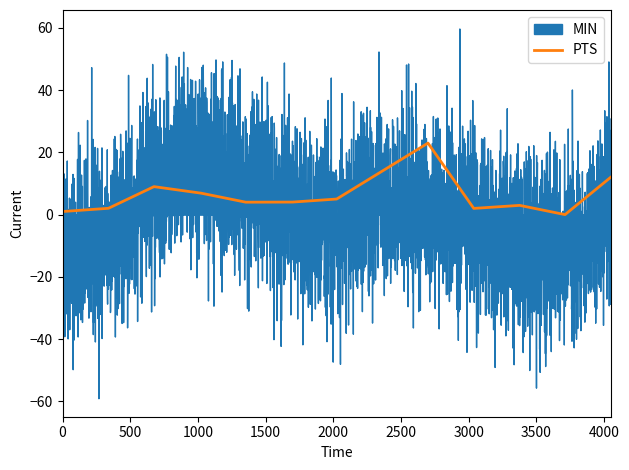

What is the highest value of the PTS series?

23.0